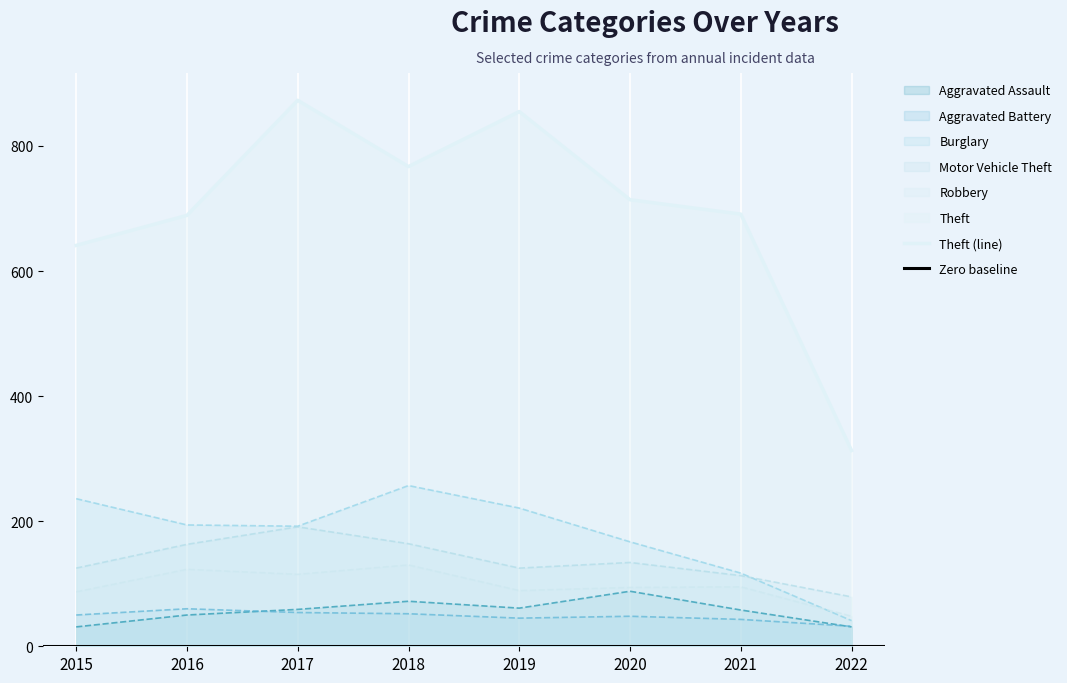

Is the value of Motor Vehicle Theft at 2022 greater than the value of Theft (line) at 2015?

No